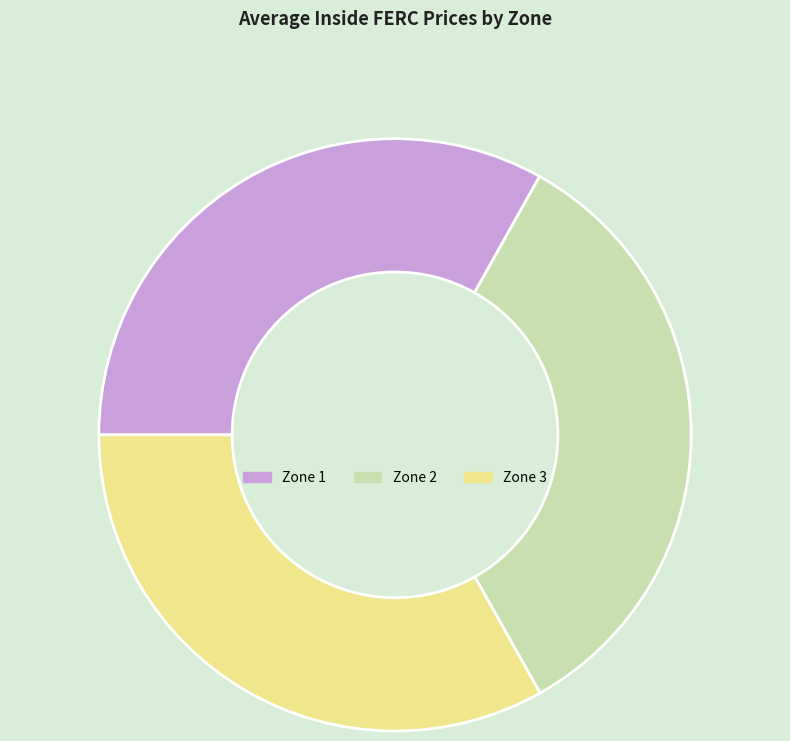

Between Zone 3 and Zone 2, which is larger?

Zone 2